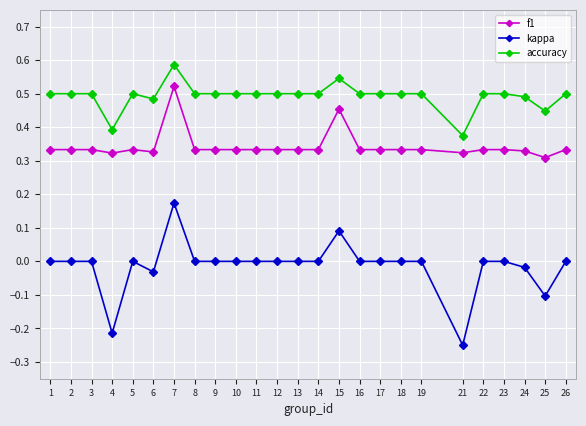

Which series has the largest total across all categories?

accuracy